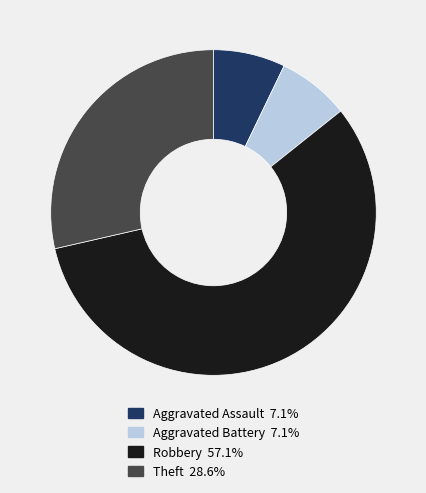

What is the largest slice in the pie chart?

Robbery